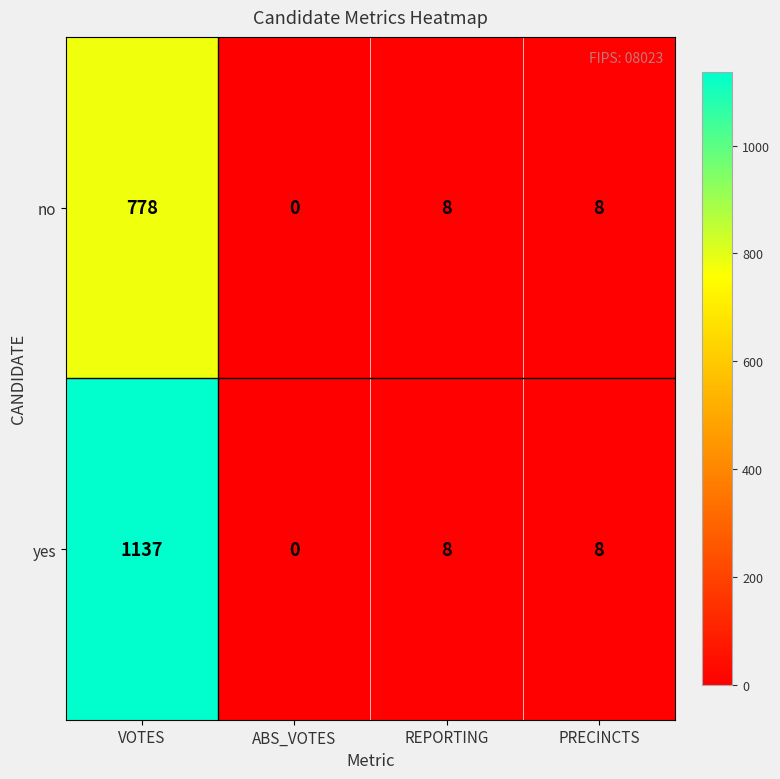

Reading left to right, extract all data points from this chart.

no: 778	0	8	8
yes: 1137	0	8	8